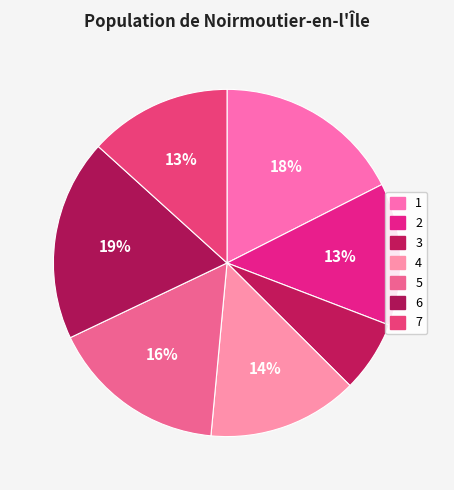

To the nearest percent, what is the combined percentage of 6 and 2?

32%